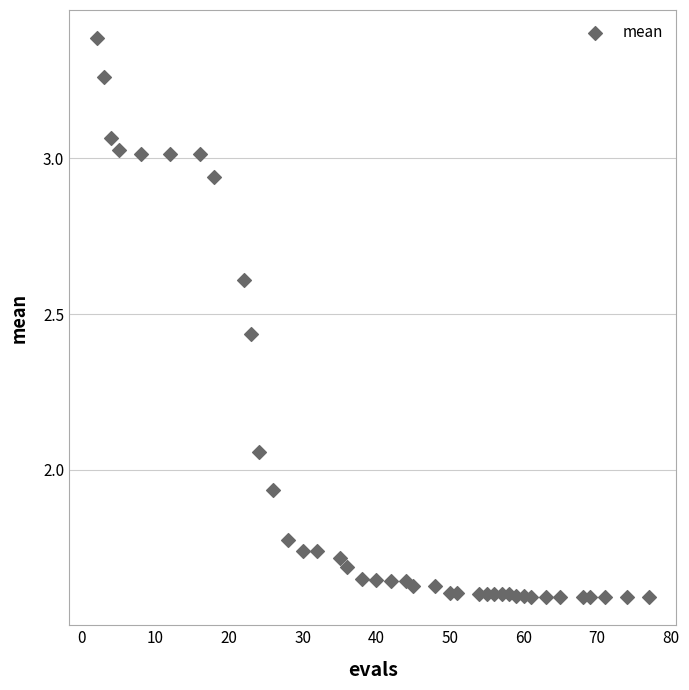

What is the range of X values (max minus min)?

75.0